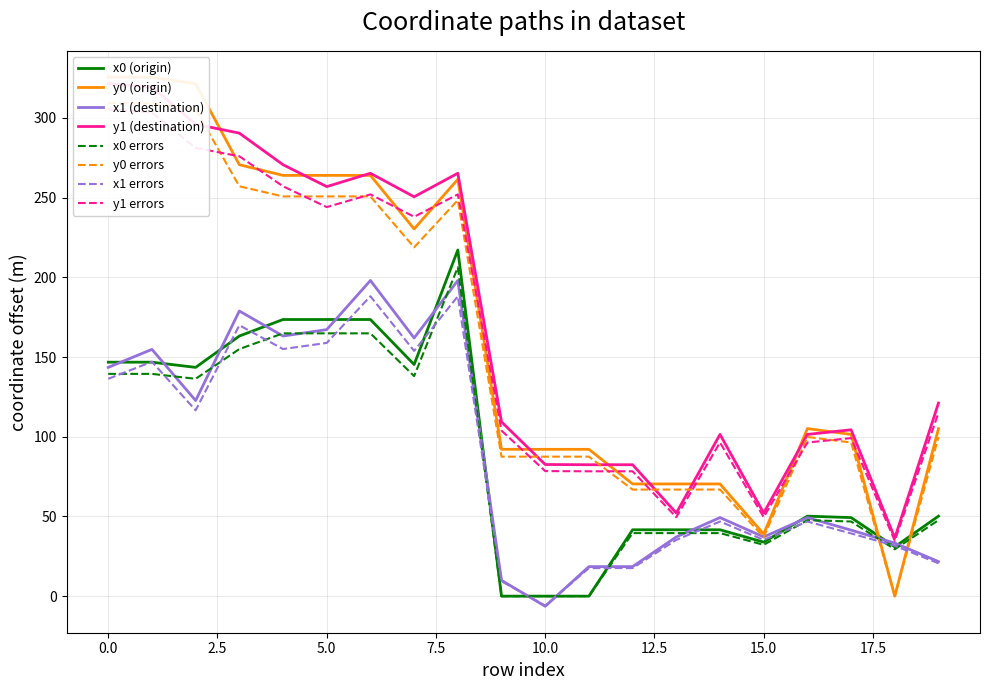

True or false: y0 and x1 cross at least once.

True